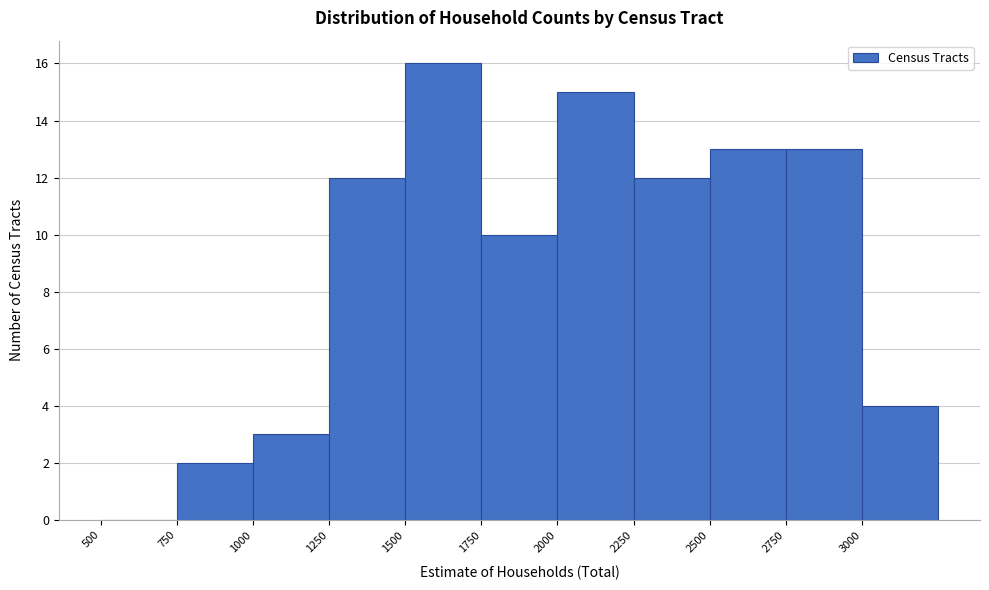

Over which range of the x-axis is the bar tallest?

1500 to 1750